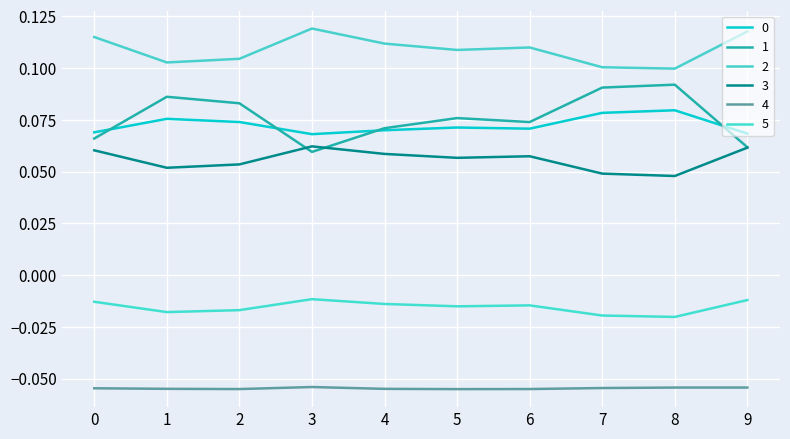

Is this an area chart (filled region under the line)?

No